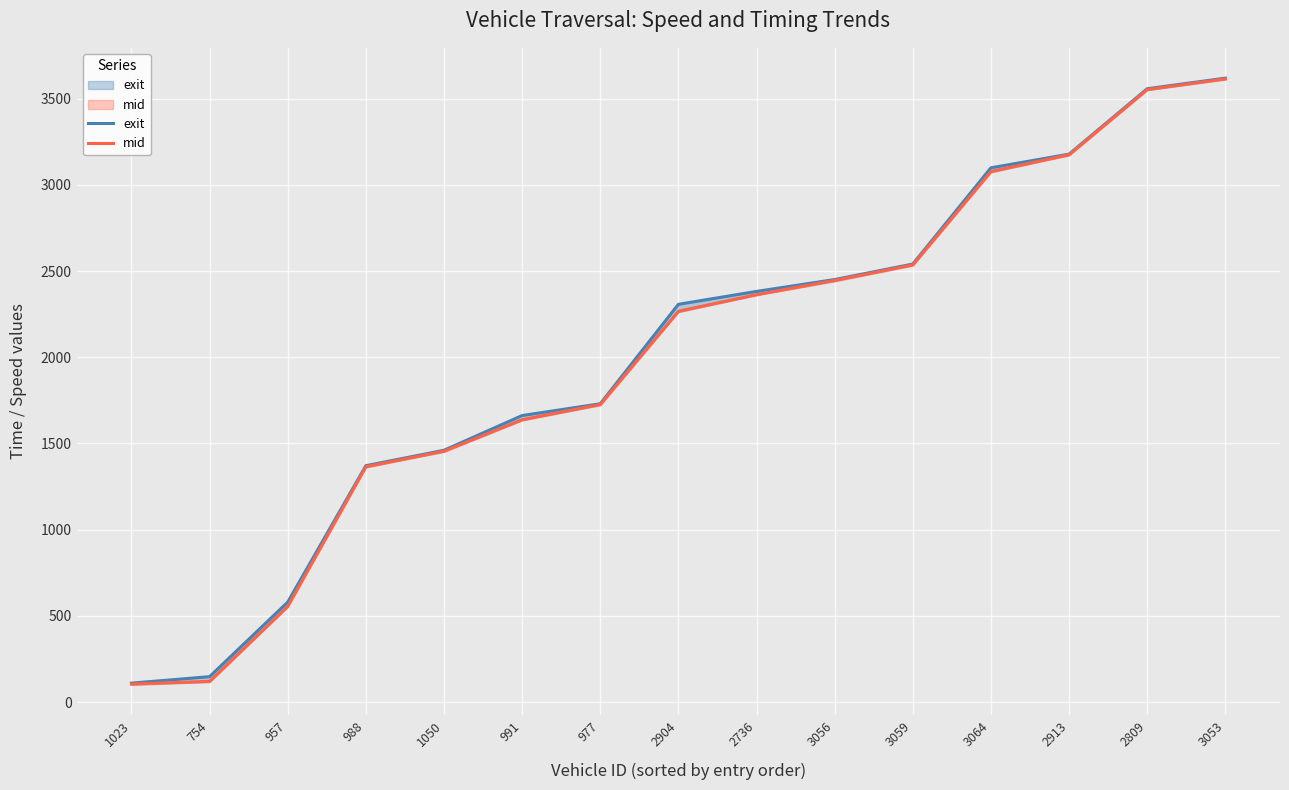

What is the maximum value for mid?

3615.4